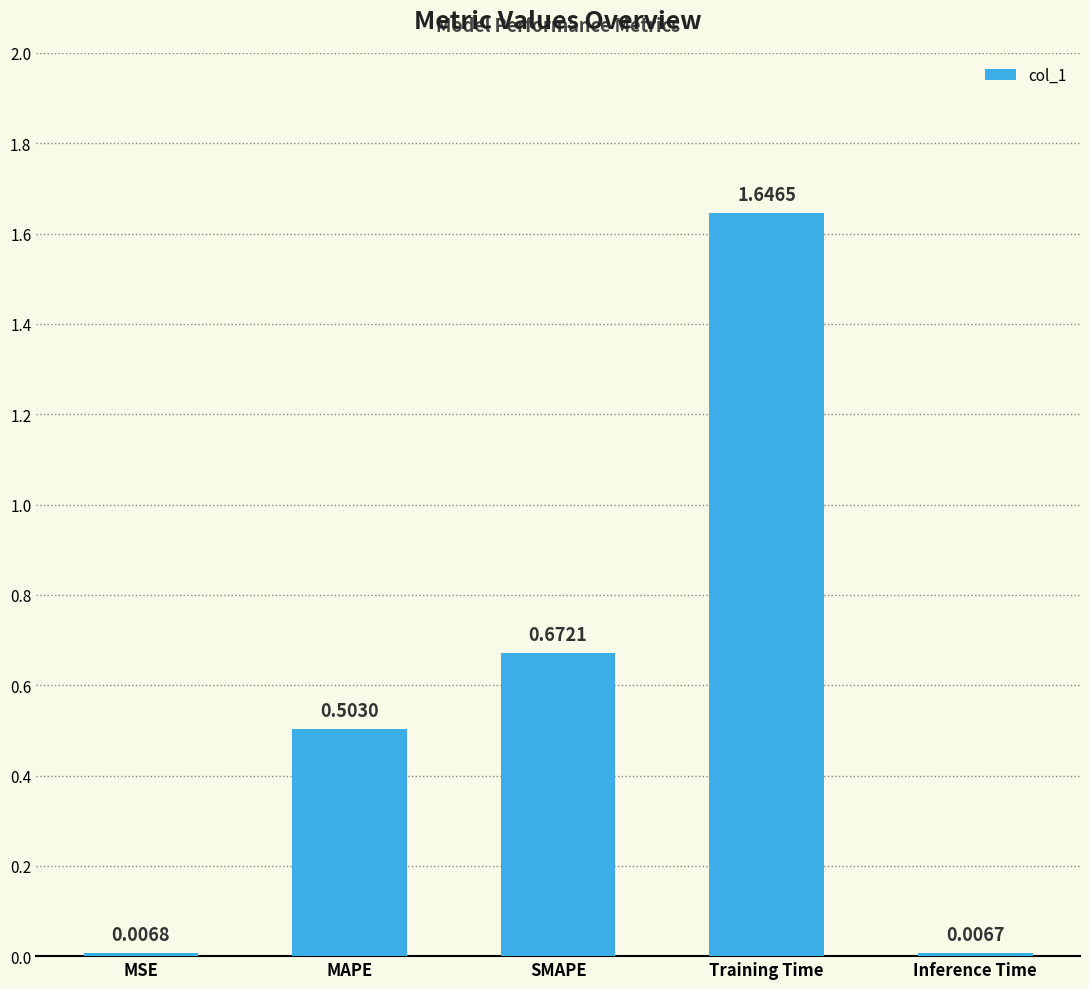

What is the average value?

0.6